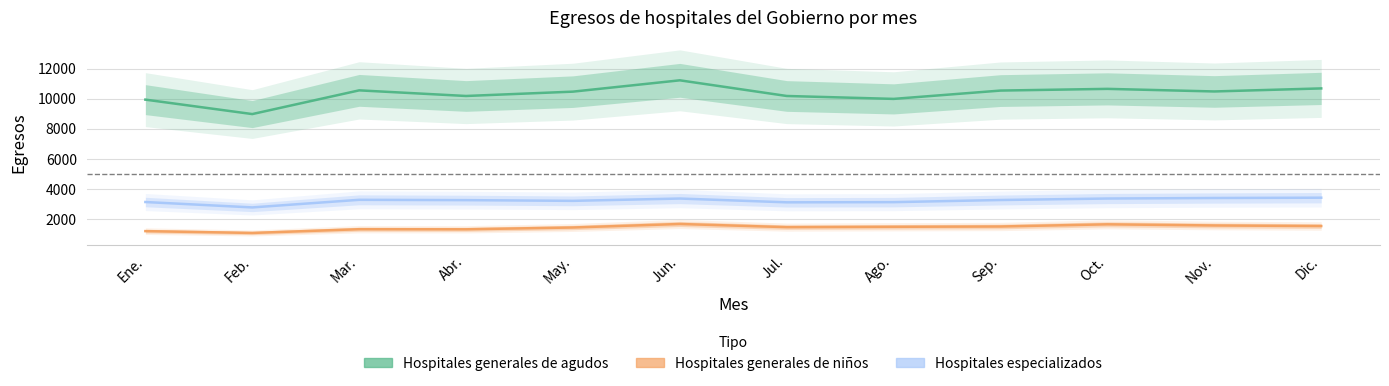

What are all the series names shown in the legend?

Hospitales generales de agudos, Hospitales generales de niños, Hospitales especializados